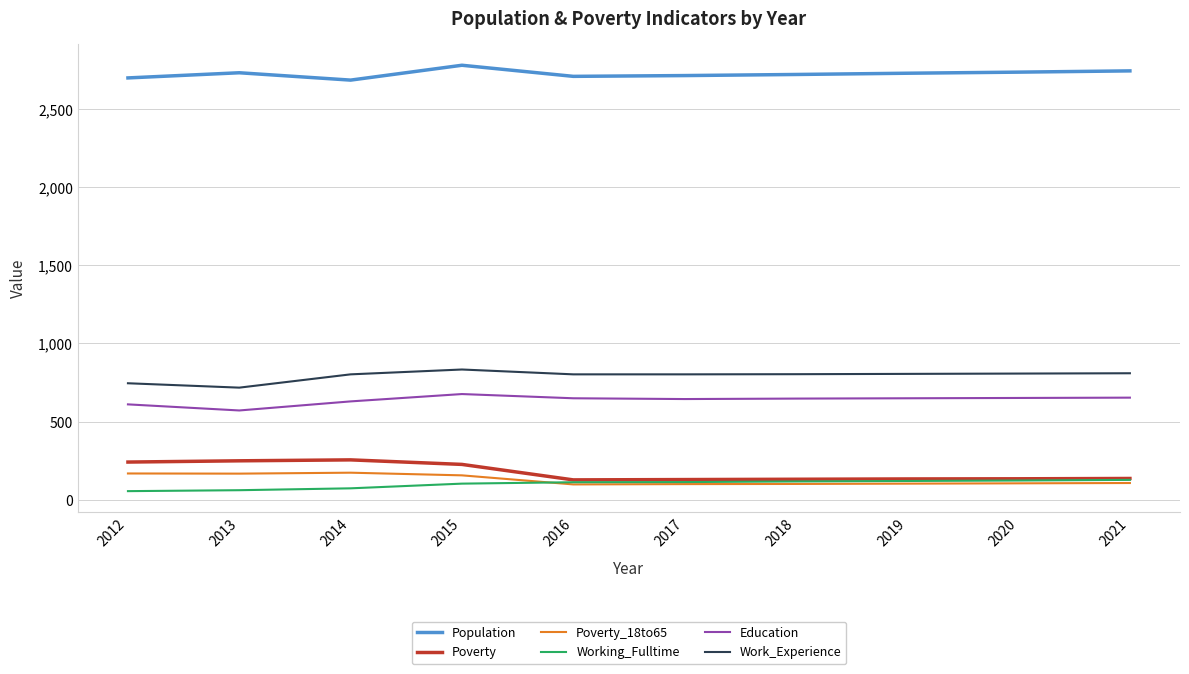

What is the spread (max minus min) of values at 2015?

2676